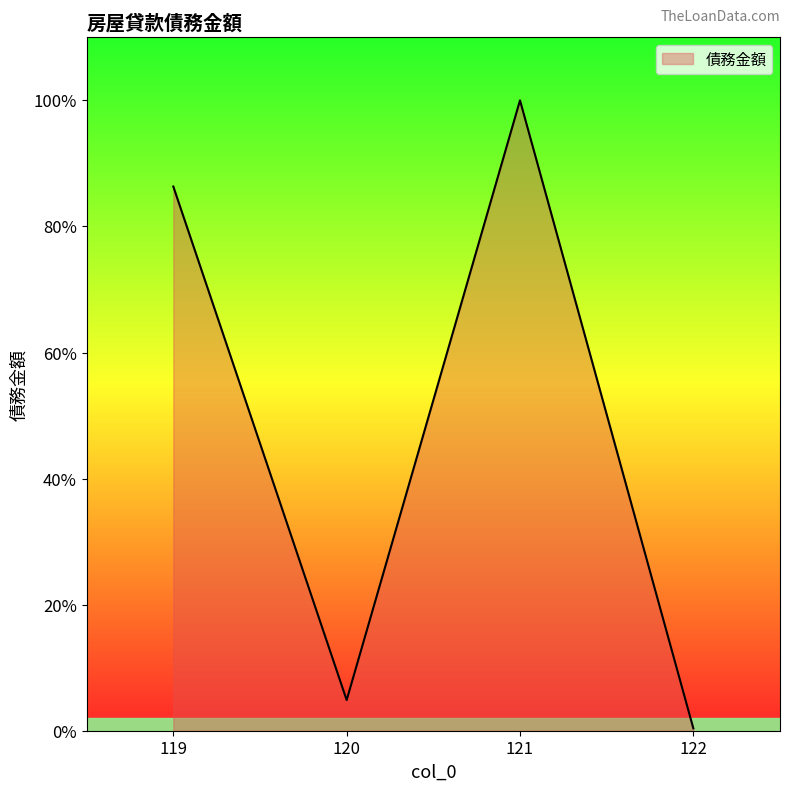

Does the chart have visible grid lines?

No